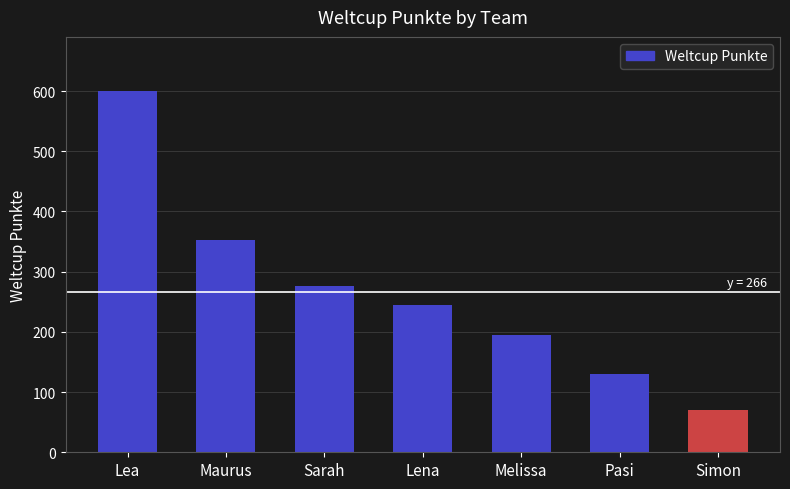

List the labels in order of value, largest first.

Lea, Maurus, Sarah, Lena, Melissa, Pasi, Simon